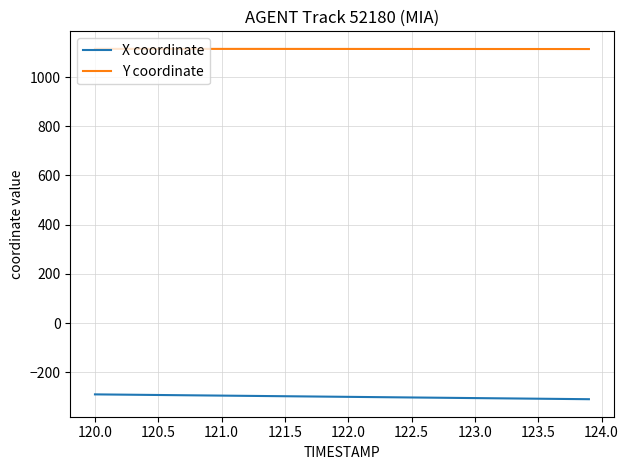

What is the maximum value shown in the chart?

1114.7